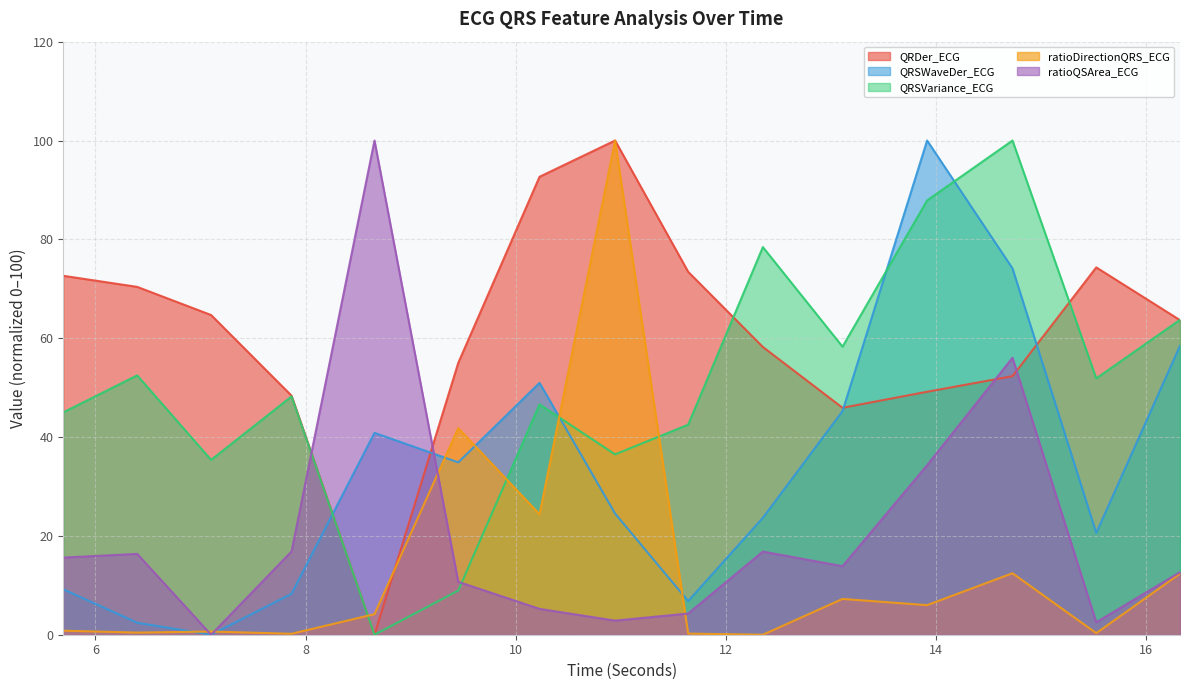

What is the value of the QRSVariance_ECG point at the 11th from the left?

58.3